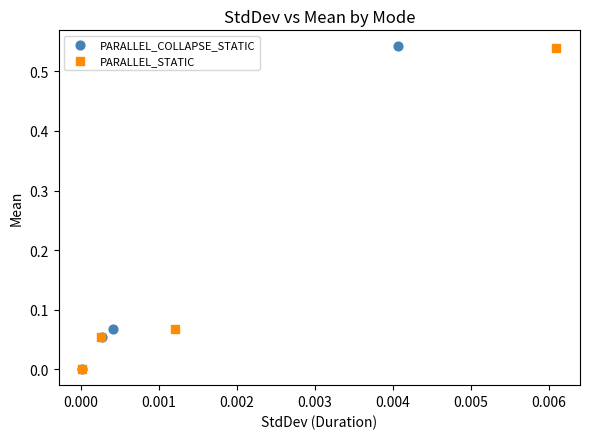

Which series has the largest Y range (max minus min)?

PARALLEL_COLLAPSE_STATIC